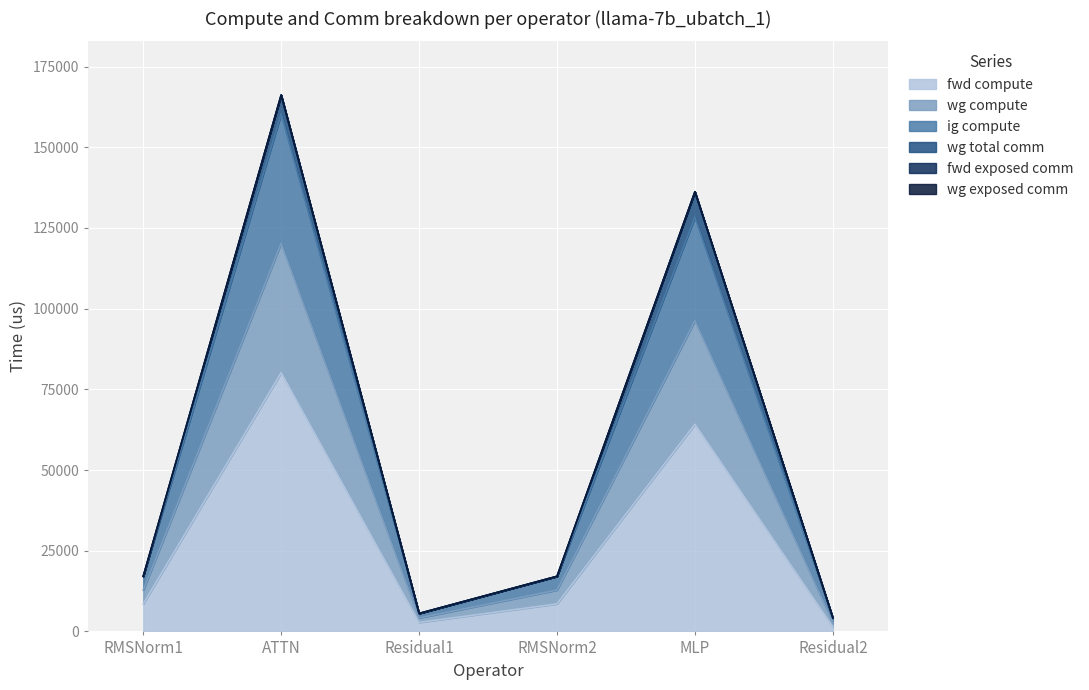

At how many categories does at least one series exceed 40962?

2